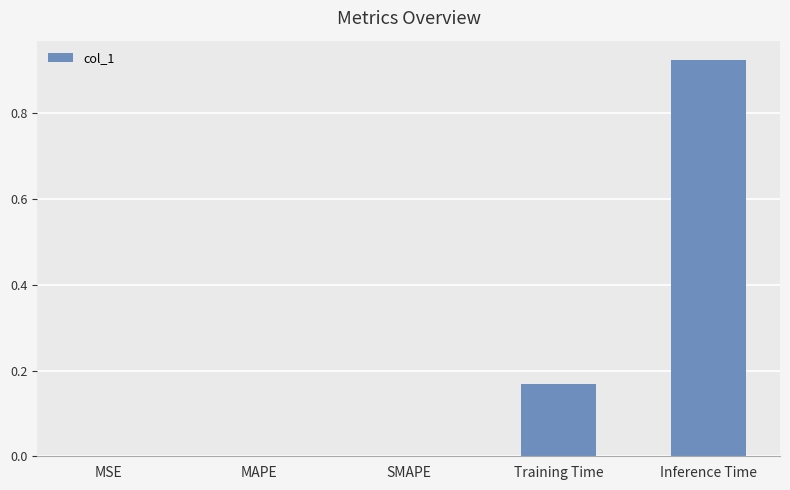

True or false: the data shows 0.1 at Training Time.

False